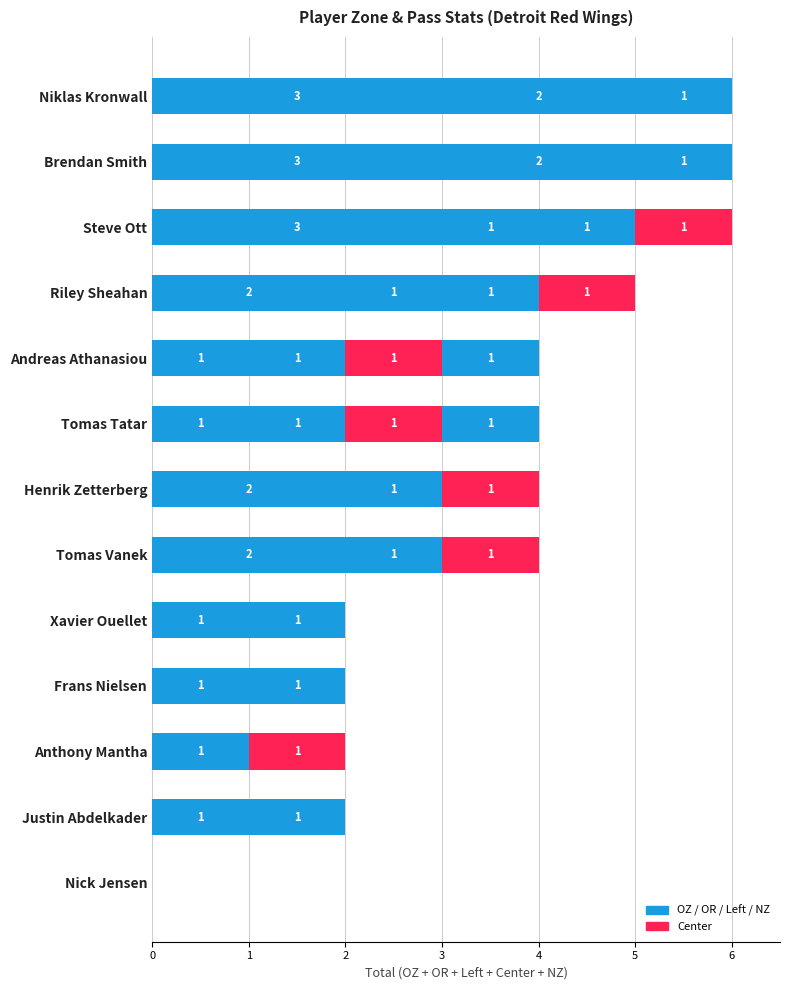

Reading left to right, extract all data points from this chart.

OZ: 3	3	3	2	1	1	2	2	1	1	1	0	0
OR: 2	2	1	1	0	0	0	1	1	1	0	0	0
Left: 1	1	1	1	1	1	1	0	0	0	0	1	0
Center: 0	0	1	1	1	1	1	1	0	0	1	0	0
NZ: 0	0	0	0	1	1	0	0	0	0	0	1	0